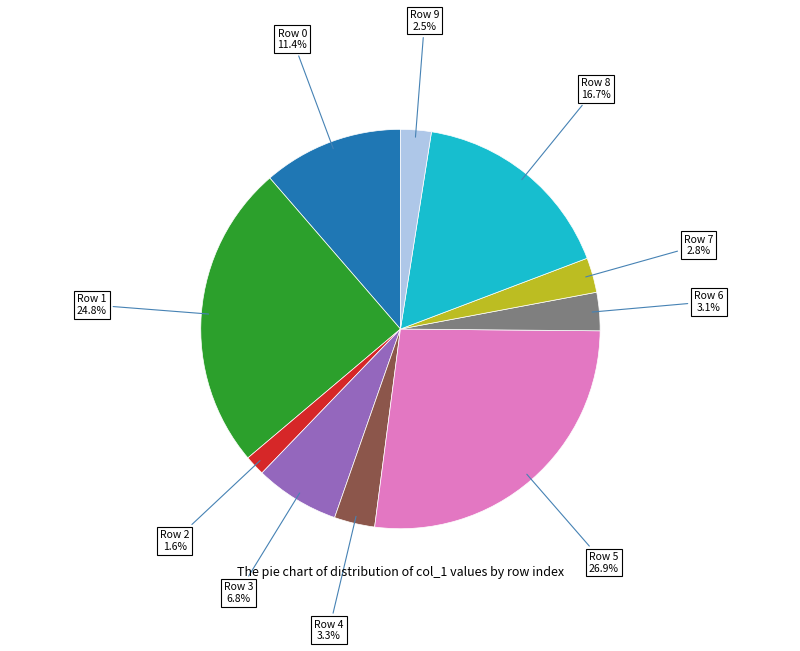

Is there any slice that represents more than half of the pie?

No